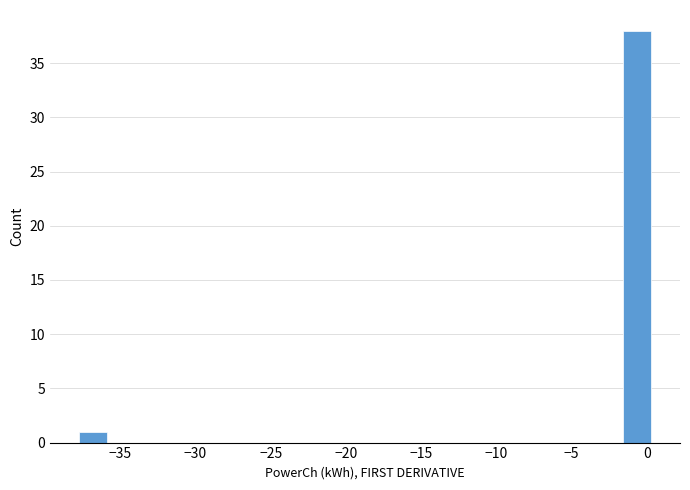

Around what value on the x-axis is the tallest bar? Give the approximate position of its centre, as read against the axis.

-0.5